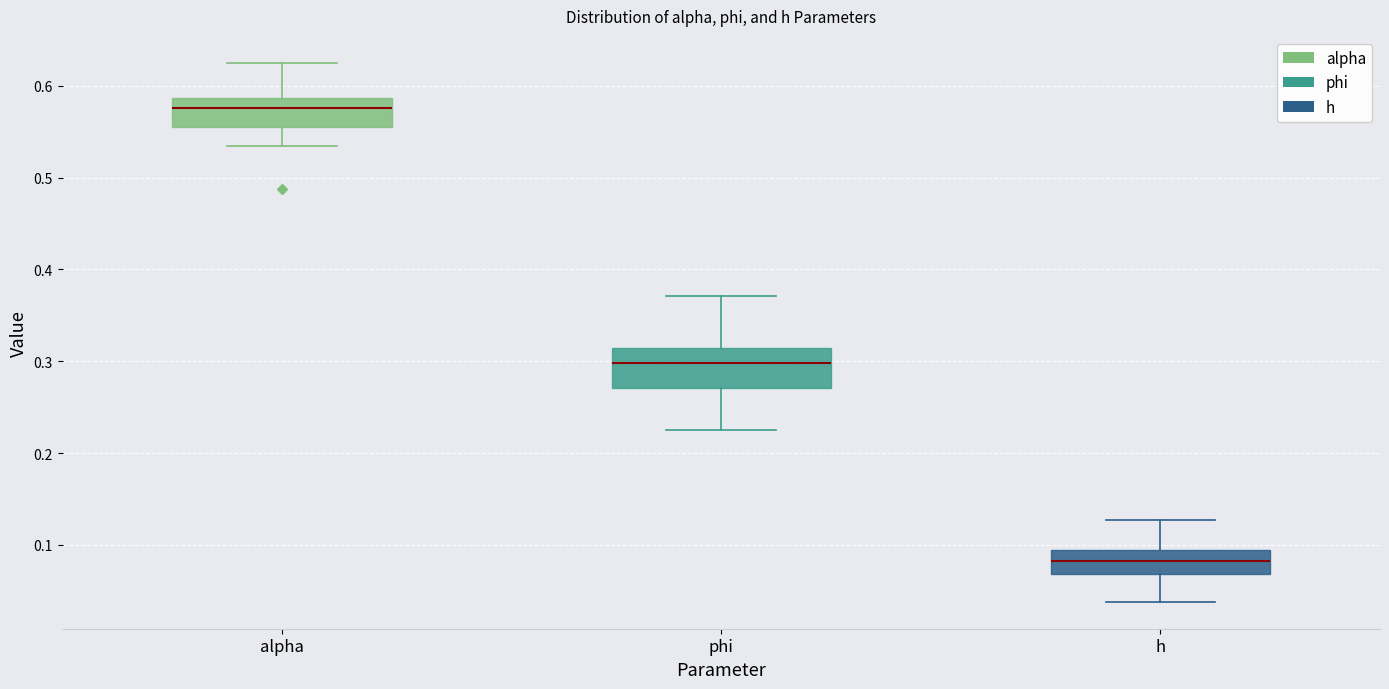

Which box's median line is the lowest?

h